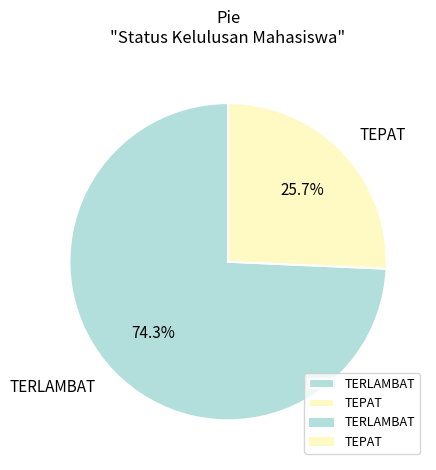

Does TEPAT account for over 50% of the chart?

No